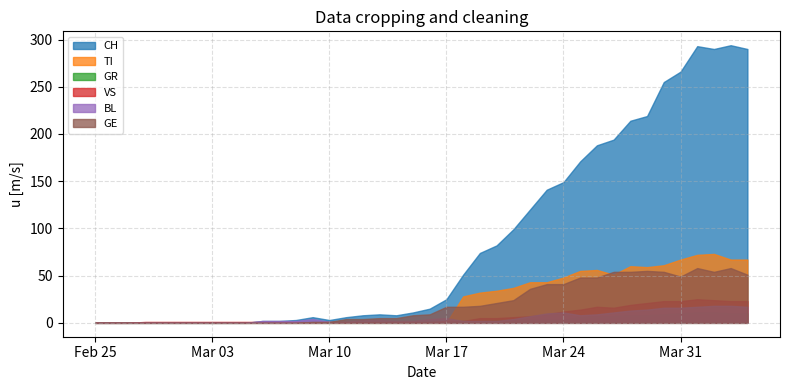

Between which two adjacent categories do VS and BL first intersect?

9 and 10